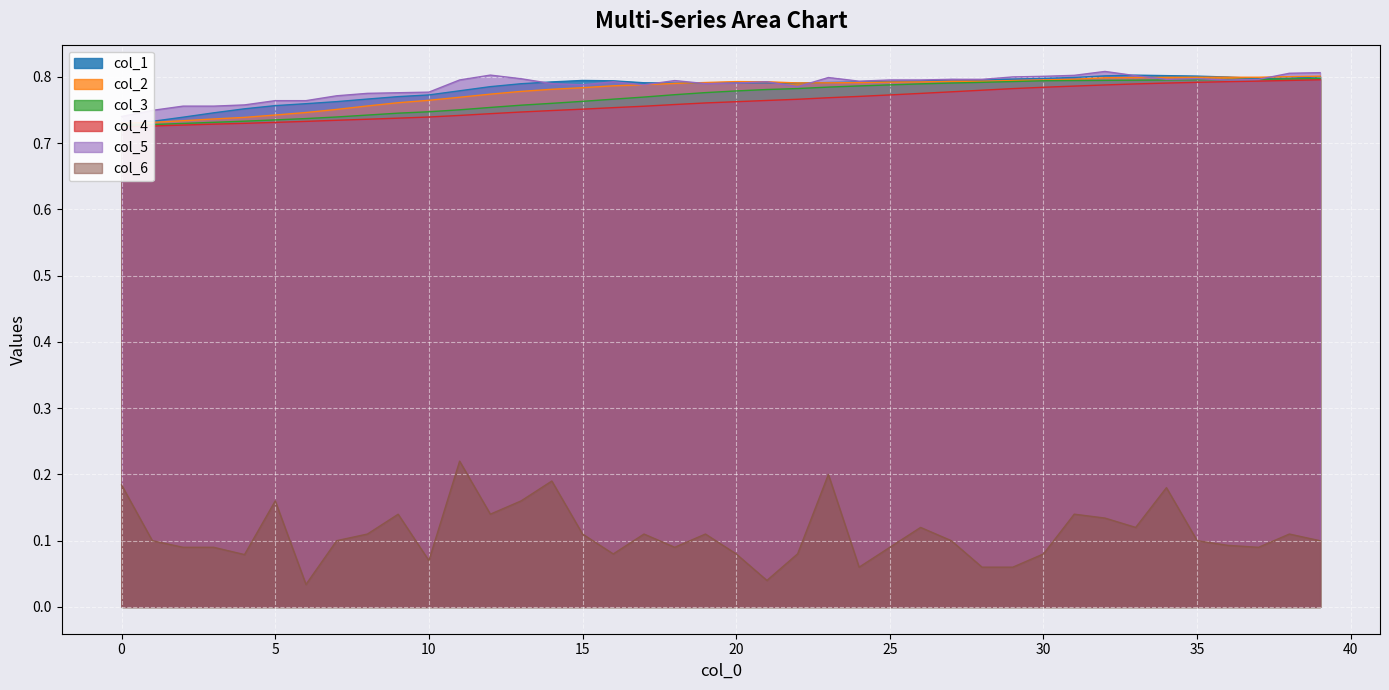

In col_5, how many points are lower than both neighbors (excluding endpoints)?

7